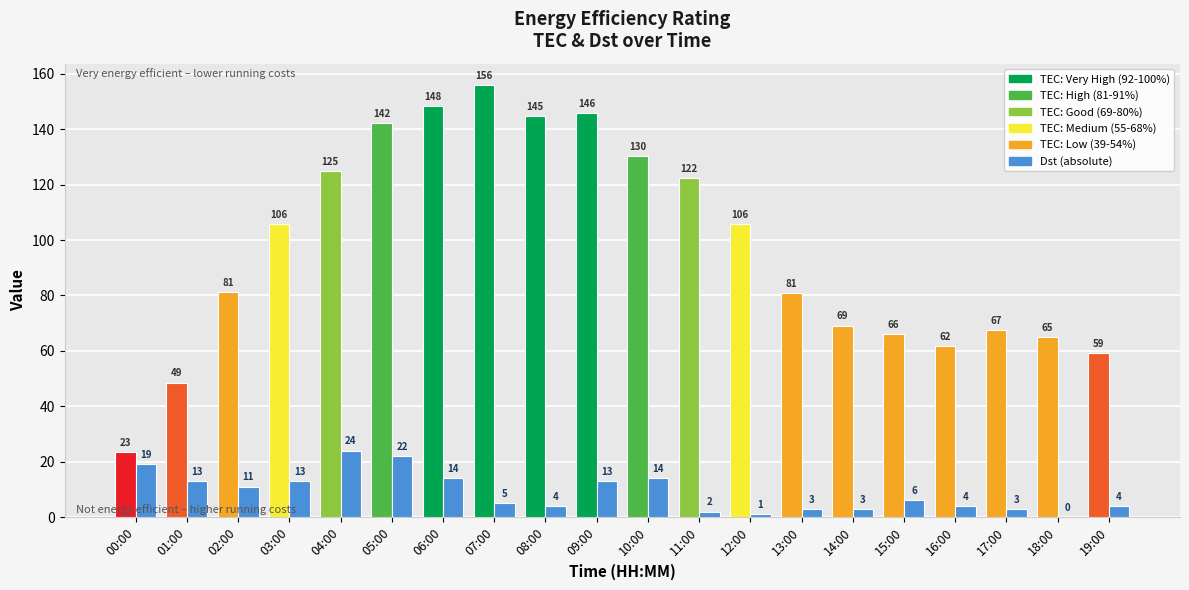

At which category is the sum across all series the highest?

05:00